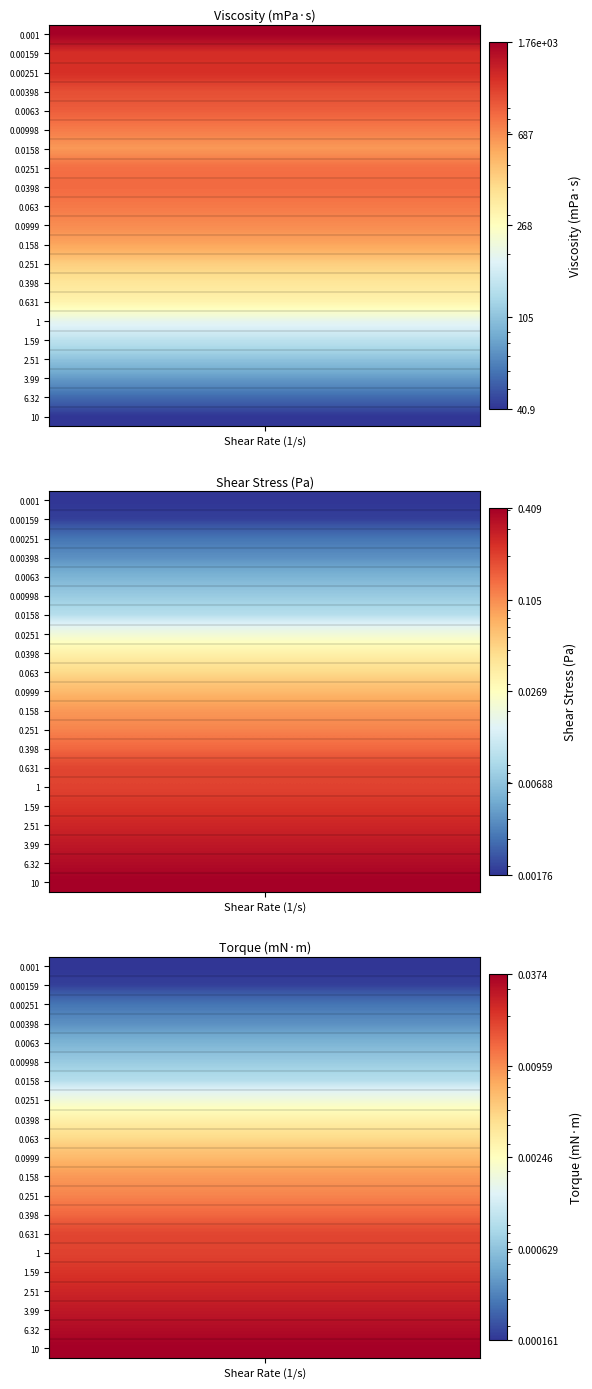

Reading right to left, extract all data points from this chart.

1: 40.9	56.1	77.3	105.4	144.1	199.5	307.1	361.0	447.7	594.8	690.8	771.0	842.0	814.8	639.0	758.8	906.3	994.6	1214.9	1221.5	1760.2
2: 0.4	0.4	0.3	0.3	0.2	0.2	0.2	0.1	0.1	0.1	0.1	0.0	0.0	0.0	0.0	0.0	0.0	0.0	0.0	0.0	0.0
3: 0.0	0.0	0.0	0.0	0.0	0.0	0.0	0.0	0.0	0.0	0.0	0.0	0.0	0.0	0.0	0.0	0.0	0.0	0.0	0.0	0.0